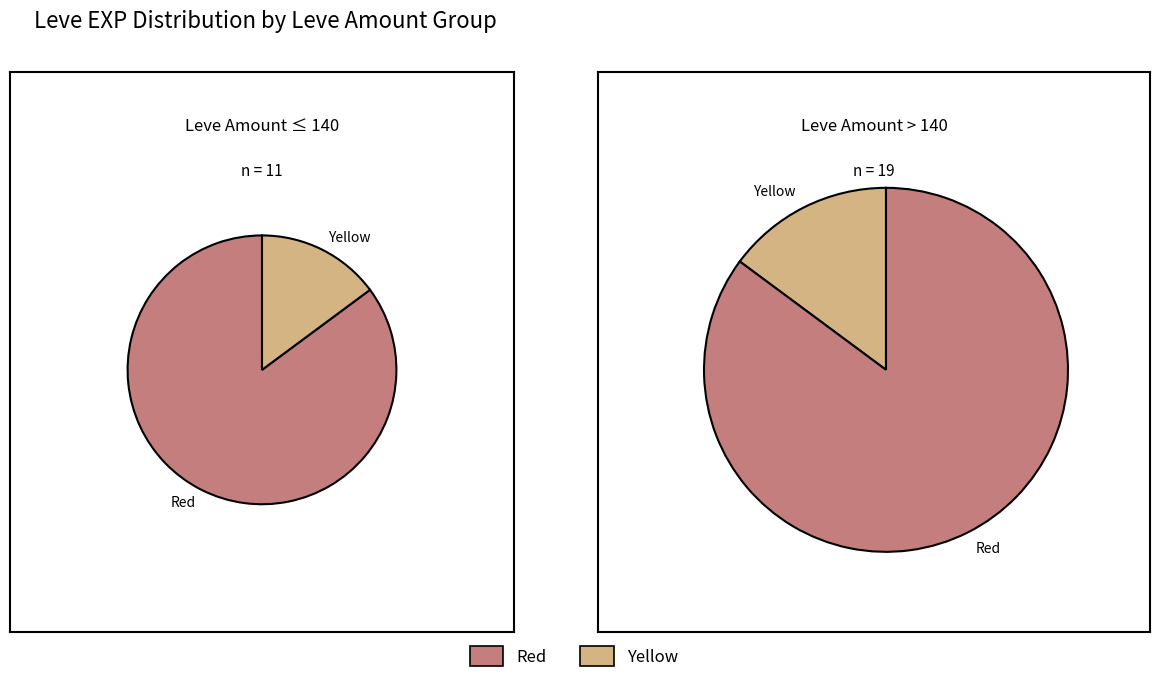

Does 170 account for over 50% of the chart?

No